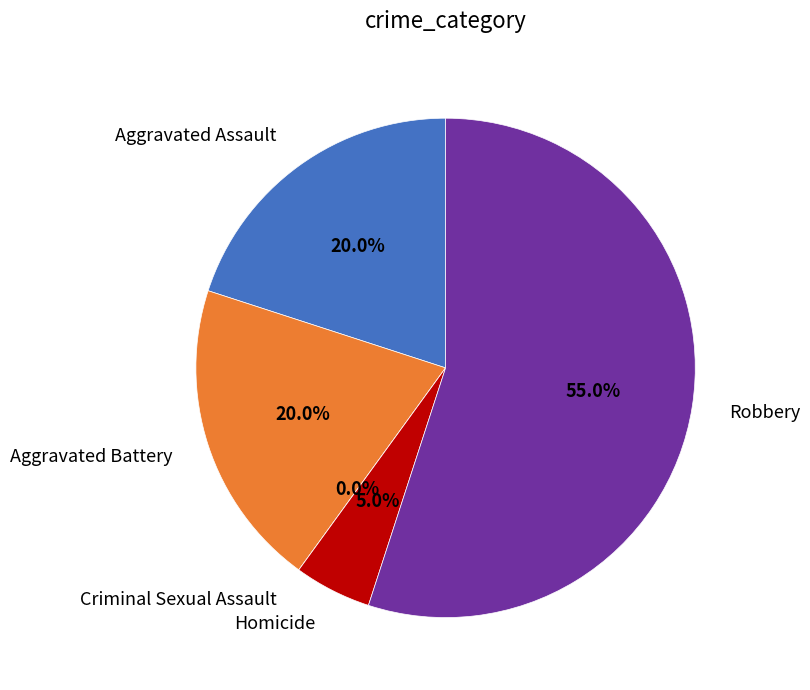

Rank the categories by value from highest to lowest.

Robbery, Aggravated Assault, Aggravated Battery, Homicide, Criminal Sexual Assault